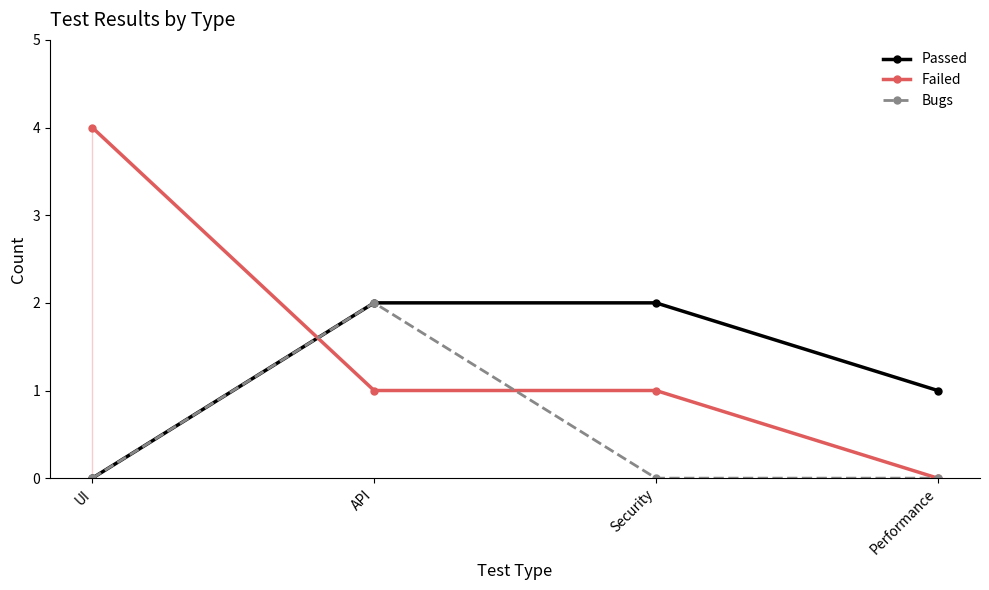

Where is Passed nearest to the value 1?

Performance